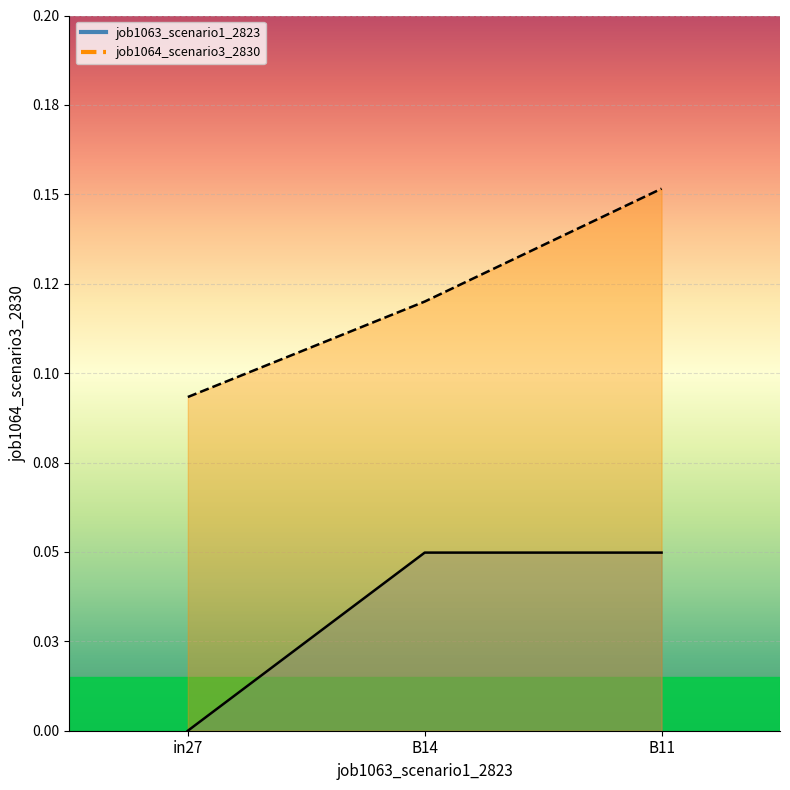

Reading left to right, list all the values displayed in this chart.

job1063_scenario1_2823: 0.0	0.0	0.0
job1064_scenario3_2830: 0.1	0.1	0.2